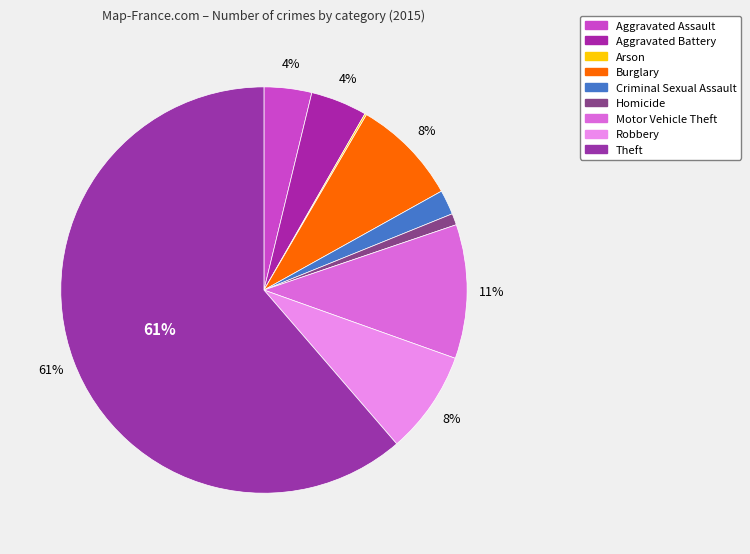

To the nearest percent, what portion does Criminal Sexual Assault represent?

2%